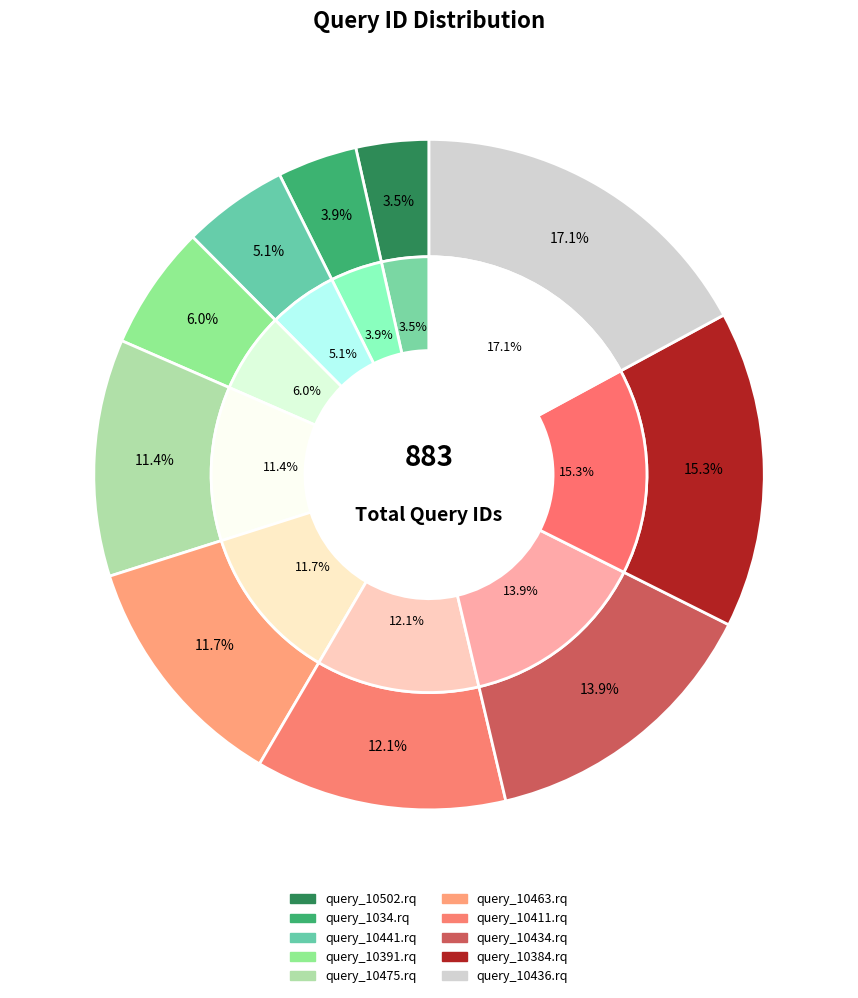

Is it true that query_10502.rq is 4% of the pie?

True